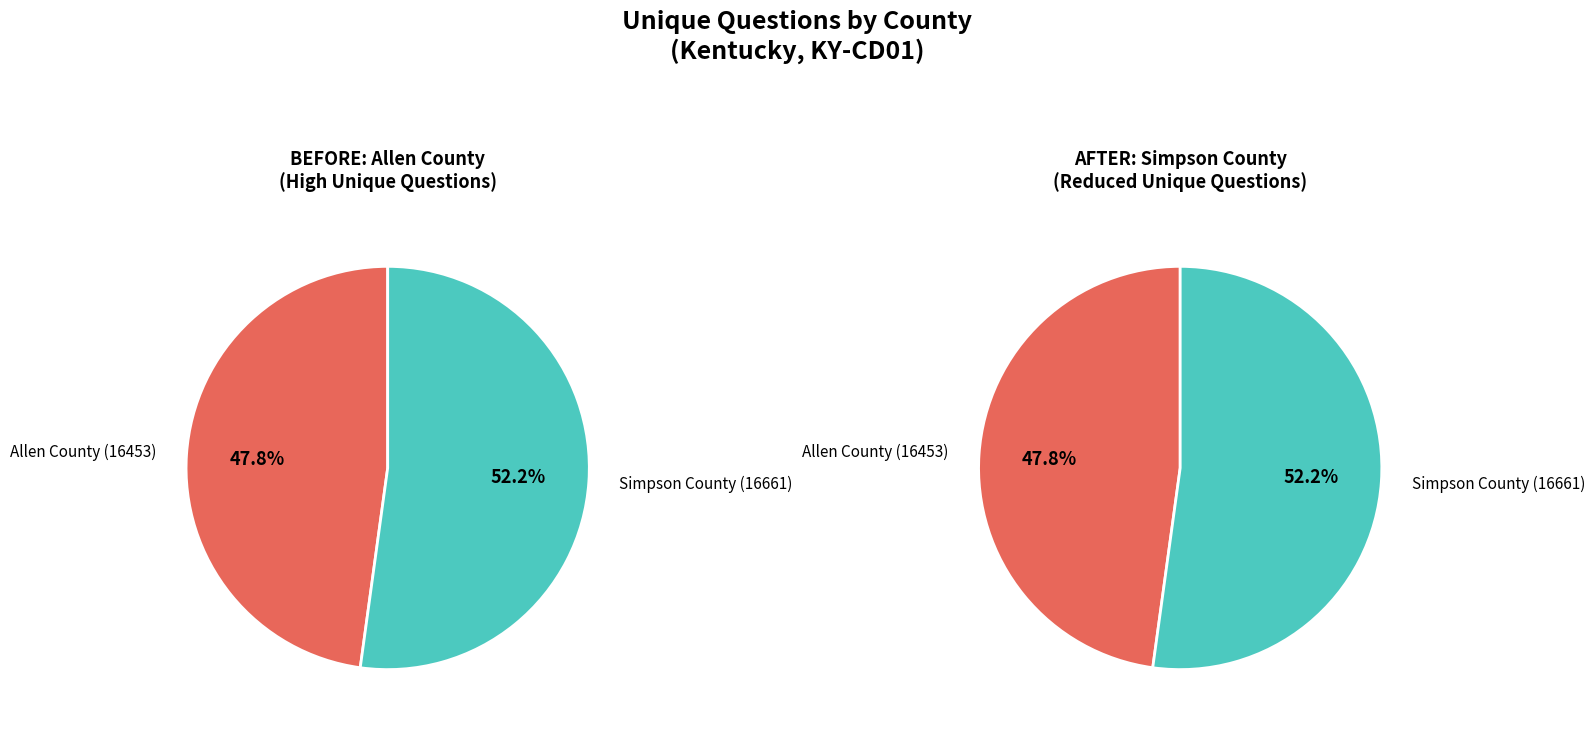

To the nearest percent, what is the average slice percentage?

50%